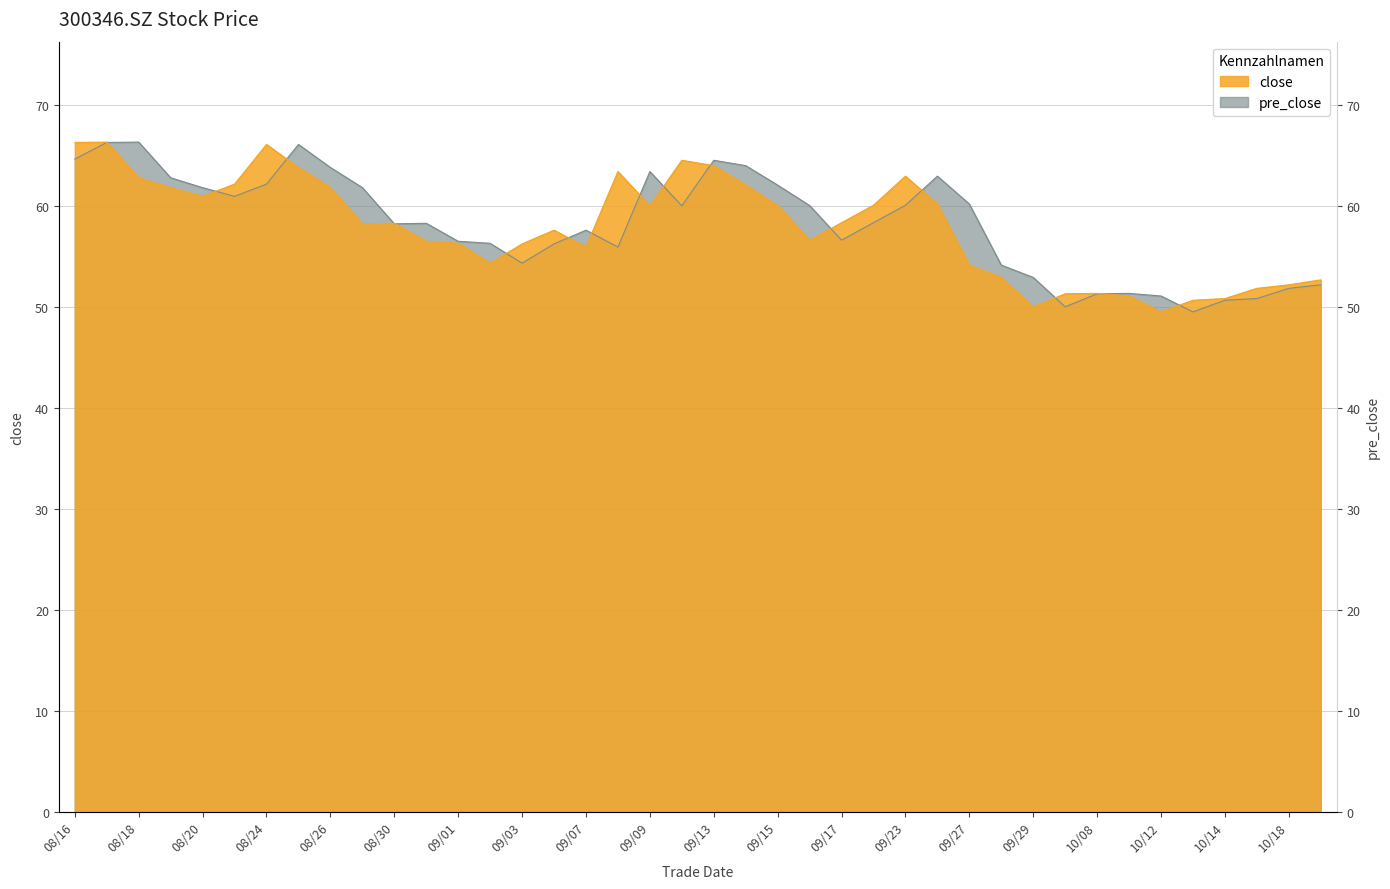

True or false: pre_close and close cross at least once.

True